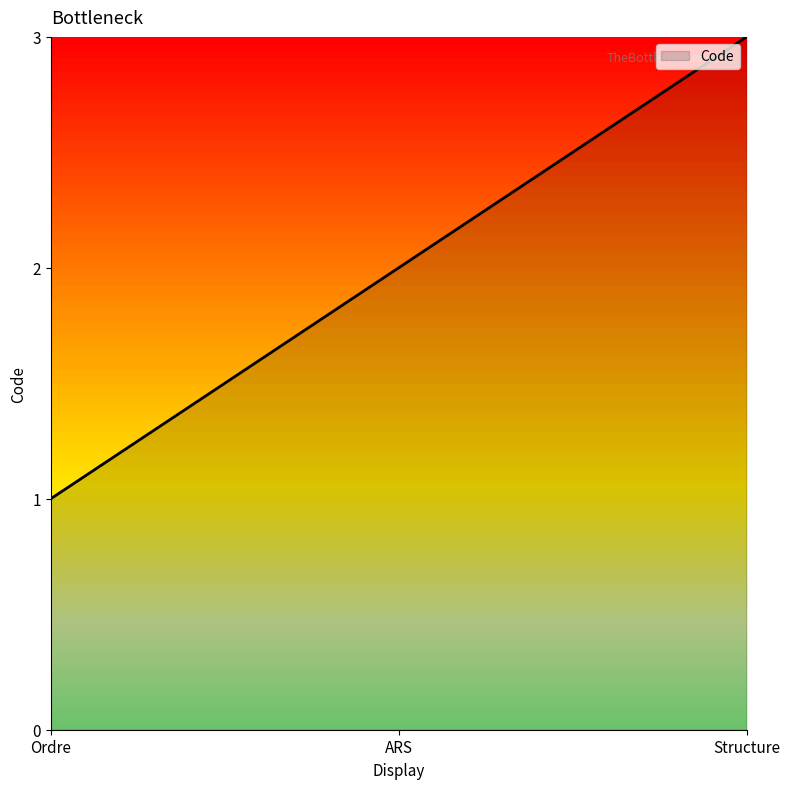

Is it true that the value at Structure is 1?

False